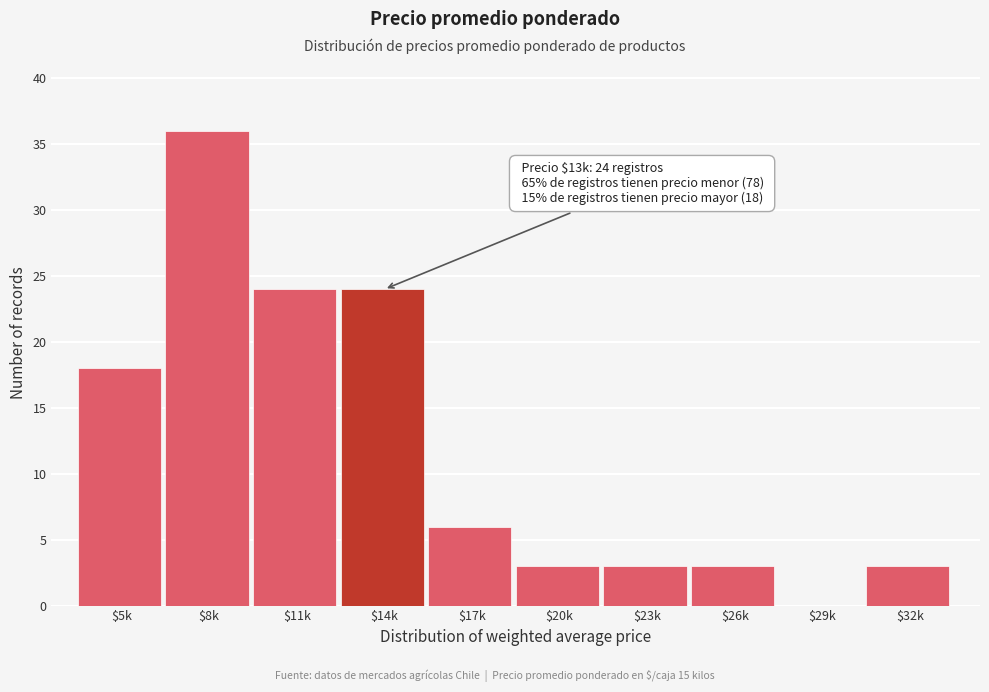

What is the sum of all values?

120